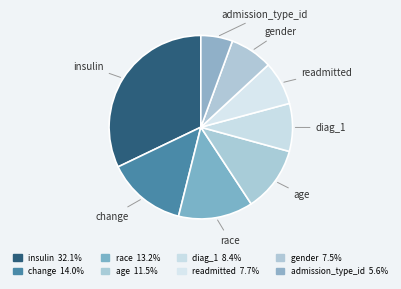

Count the number of slices in the pie.

8